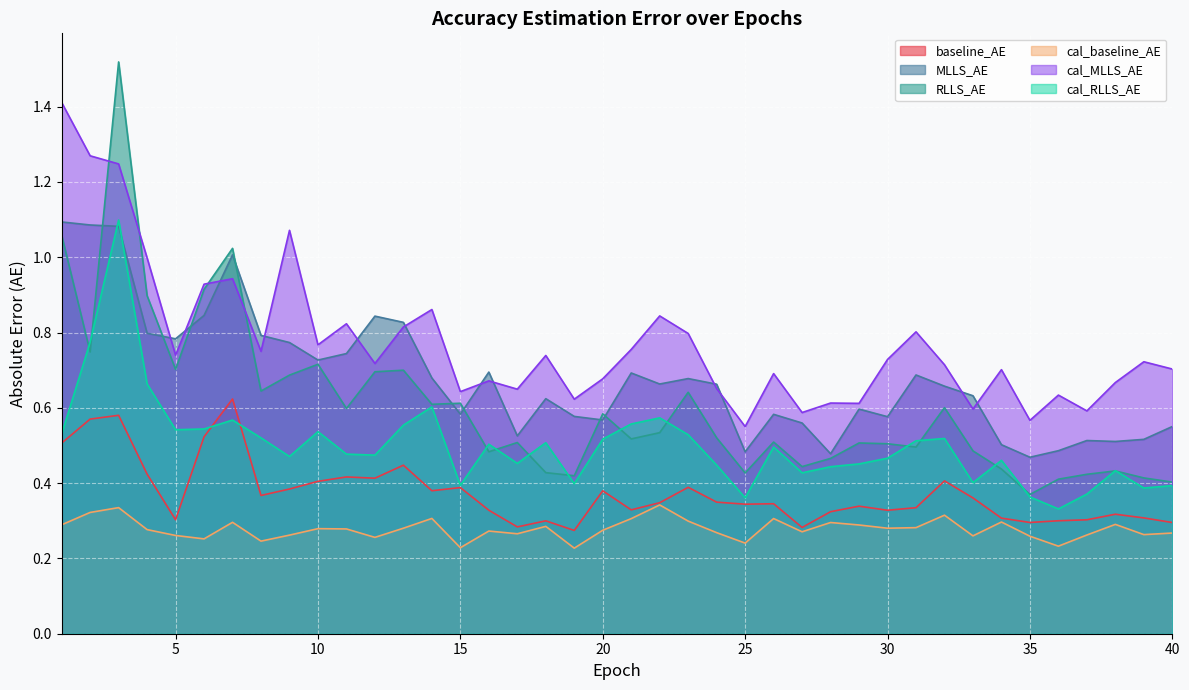

The value of baseline_AE at 26 is 0.2. True or false?

False